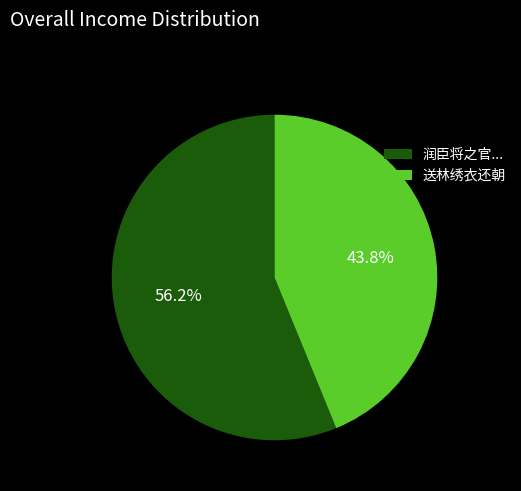

Is there a majority slice in this chart?

Yes